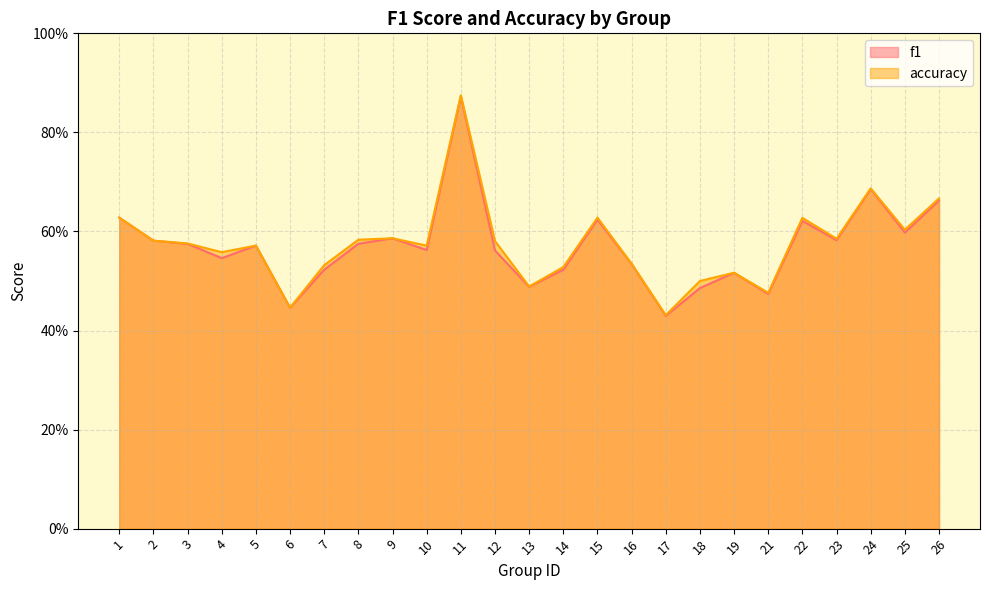

Reading left to right, list all the values displayed in this chart.

f1: 0.6	0.6	0.6	0.5	0.6	0.4	0.5	0.6	0.6	0.6	0.9	0.6	0.5	0.5	0.6	0.5	0.4	0.5	0.5	0.5	0.6	0.6	0.7	0.6	0.7
accuracy: 0.6	0.6	0.6	0.6	0.6	0.4	0.5	0.6	0.6	0.6	0.9	0.6	0.5	0.5	0.6	0.5	0.4	0.5	0.5	0.5	0.6	0.6	0.7	0.6	0.7